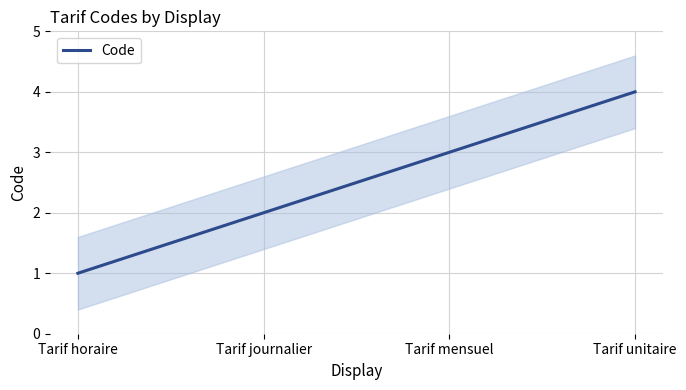

What is the difference between the second highest and second lowest values?

1